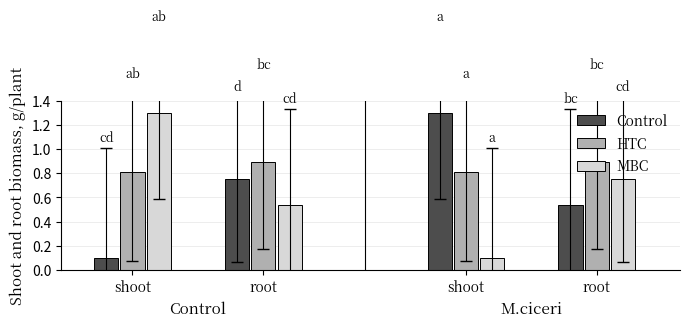

Count the number of data series in this chart.

3